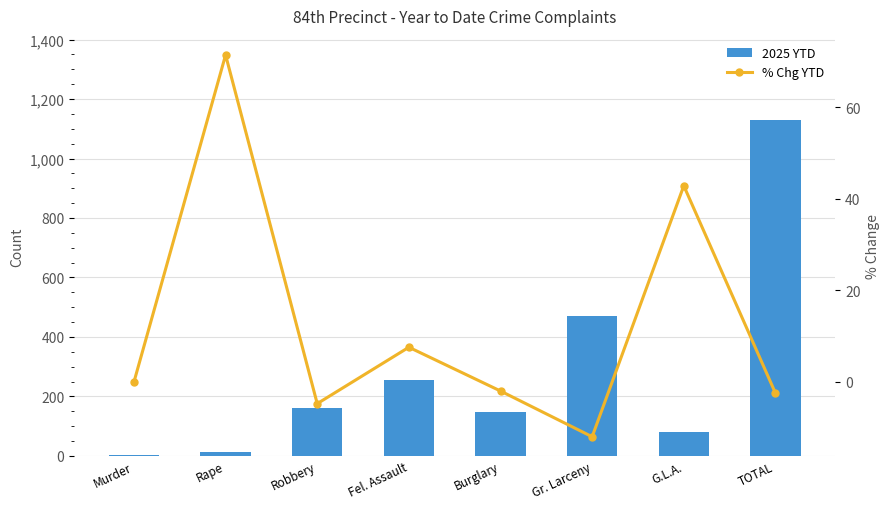

Which category has the highest value in the 2025 YTD series?

TOTAL